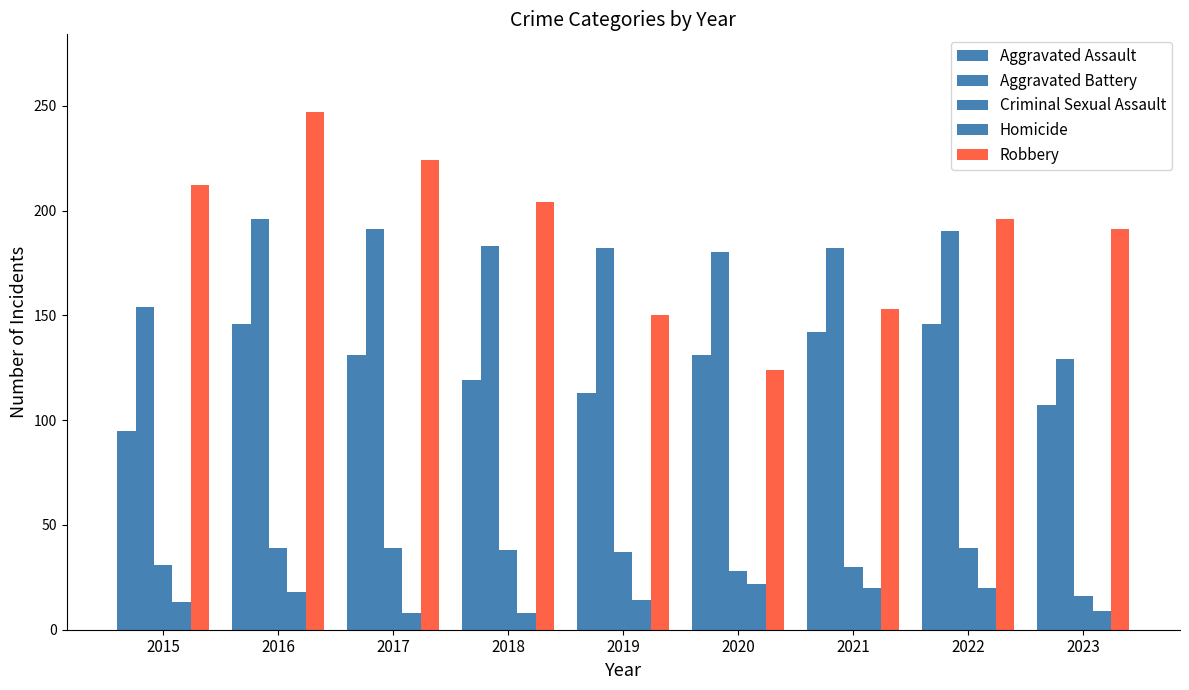

At how many categories does at least one series exceed 219?

2